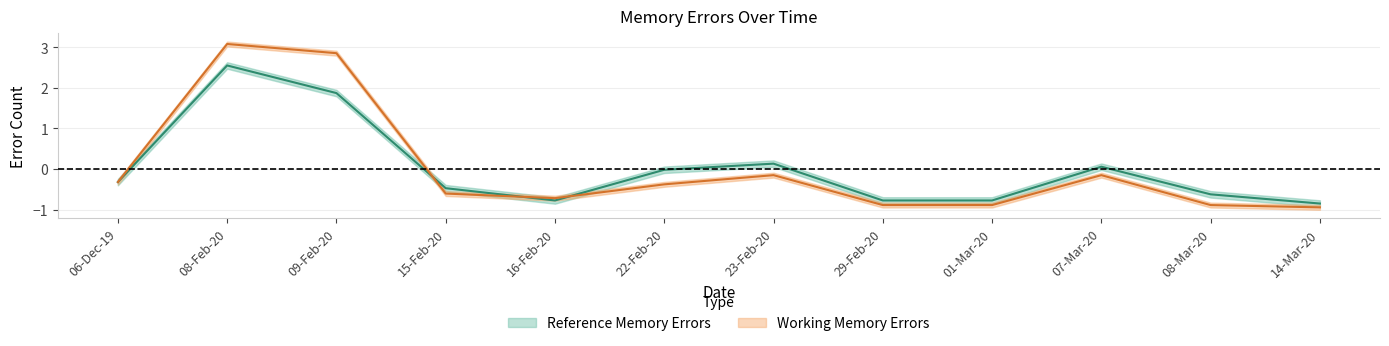

Does the chart display data point markers on the line(s)?

No